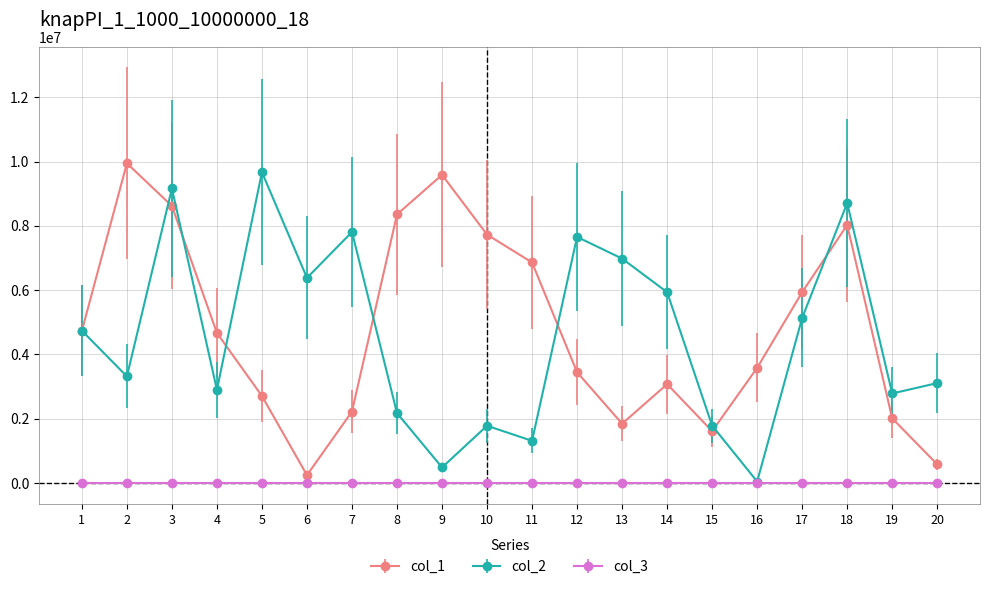

What is the value of the col_2 point at the 17th from the left?

5133150